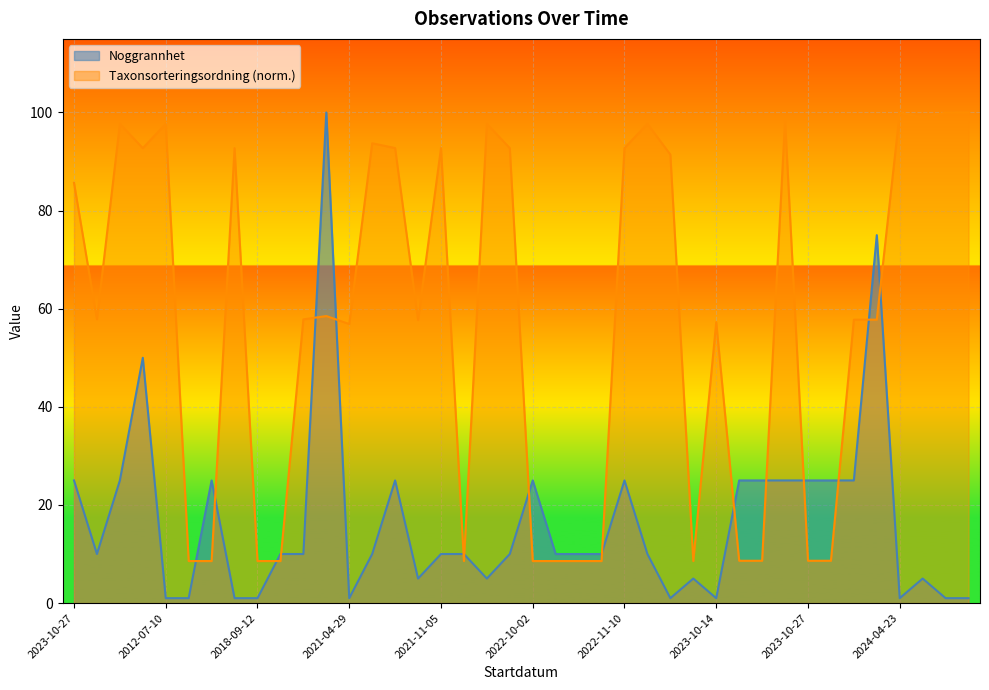

The Noggrannhet series shows 37.5 at 2018-08-16. True or false?

False